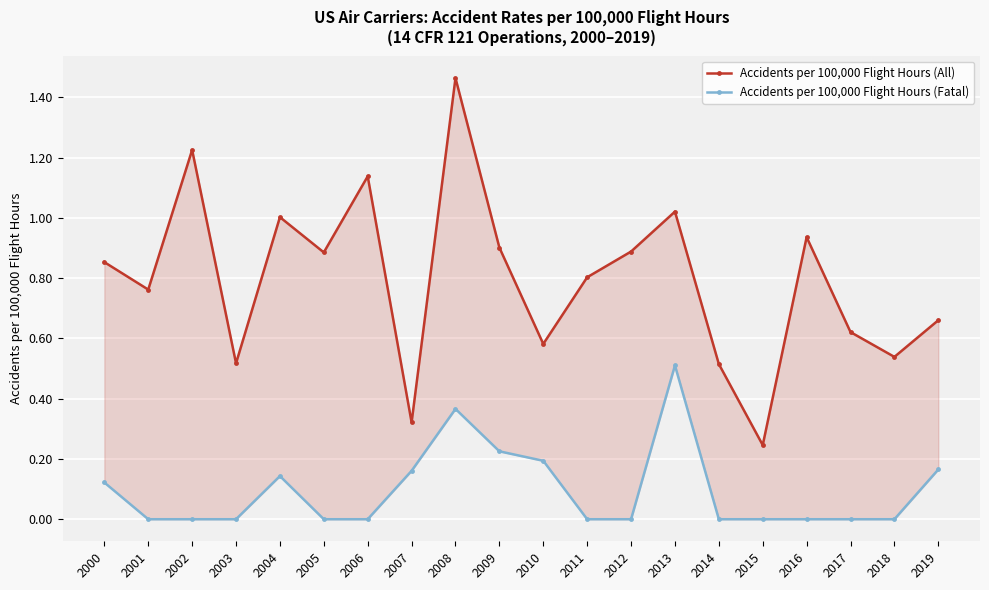

Reading right to left, transcribe all the data shown in this chart.

Accidents per 100,000 Flight Hours (All): 2019=0.7	2018=0.5	2017=0.6	2016=0.9	2015=0.2	2014=0.5	2013=1.0	2012=0.9	2011=0.8	2010=0.6	2009=0.9	2008=1.5	2007=0.3	2006=1.1	2005=0.9	2004=1.0	2003=0.5	2002=1.2	2001=0.8	2000=0.9
Accidents per 100,000 Flight Hours (Fatal): 2019=0.2	2018=0.0	2017=0.0	2016=0.0	2015=0.0	2014=0.0	2013=0.5	2012=0.0	2011=0.0	2010=0.2	2009=0.2	2008=0.4	2007=0.2	2006=0.0	2005=0.0	2004=0.1	2003=0.0	2002=0.0	2001=0.0	2000=0.1